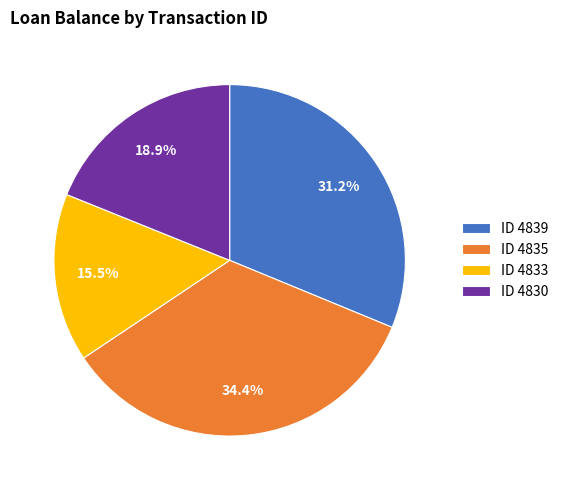

To the nearest percent, what is the average slice percentage?

25%